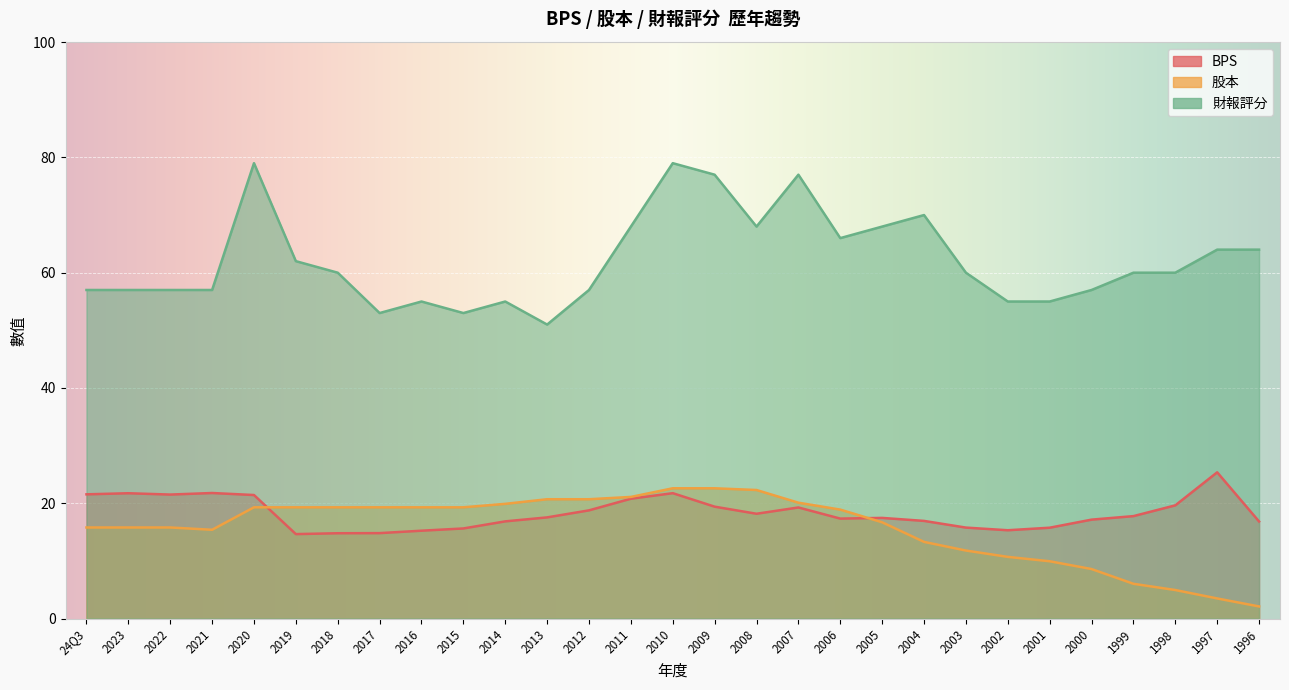

Reading right to left, extract all data points from this chart.

BPS: 16.8	25.4	19.6	17.8	17.2	15.8	15.3	15.8	16.9	17.5	17.3	19.3	18.2	19.4	21.8	20.8	18.8	17.6	16.9	15.6	15.2	14.8	14.8	14.7	21.4	21.8	21.5	21.7	21.6
股本: 2.1	3.5	5.0	6.0	8.6	9.9	10.7	11.8	13.3	16.7	18.9	20.1	22.3	22.6	22.6	21.1	20.7	20.7	19.9	19.3	19.3	19.3	19.3	19.3	19.3	15.4	15.8	15.8	15.8
財報評分: 64.0	64.0	60.0	60.0	57.0	55.0	55.0	60.0	70.0	68.0	66.0	77.0	68.0	77.0	79.0	68.0	57.0	51.0	55.0	53.0	55.0	53.0	60.0	62.0	79.0	57.0	57.0	57.0	57.0